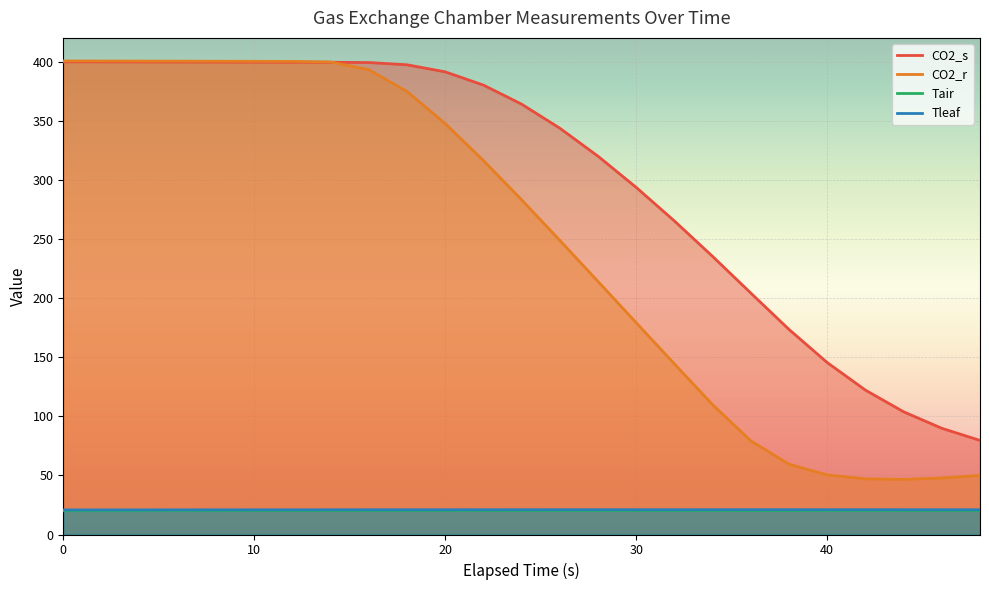

Which series has the largest total across all categories?

CO2_s